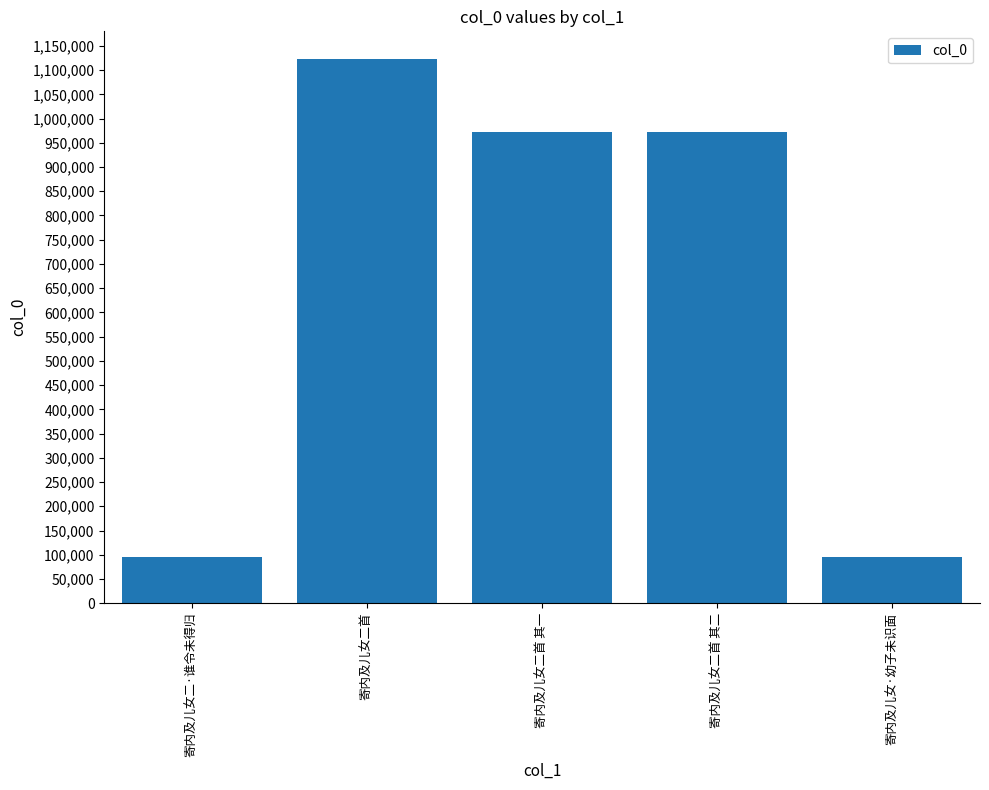

Which category has the highest value across all series?

寄内及儿女二首